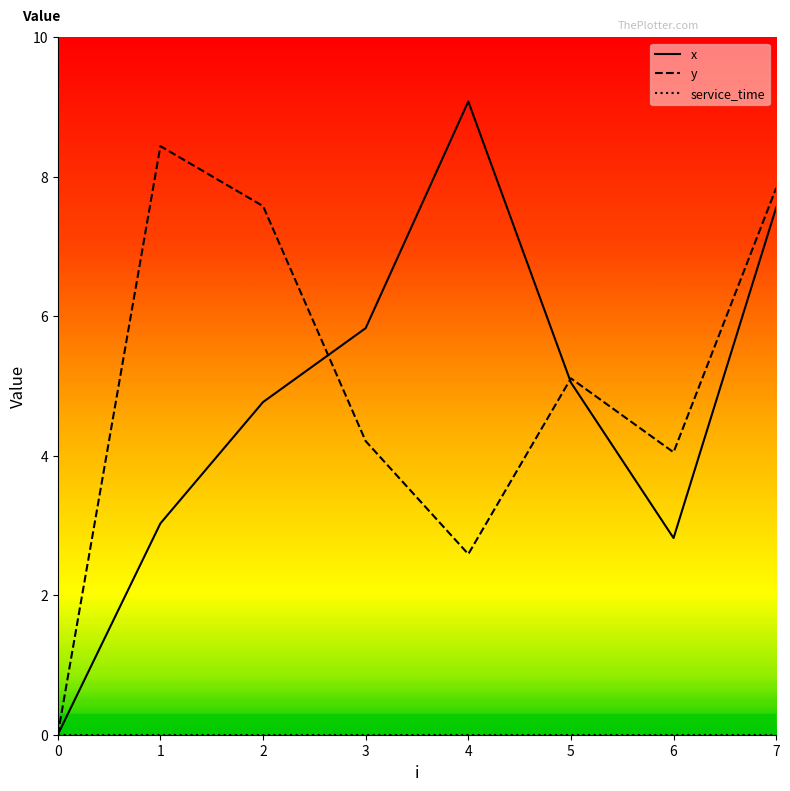

The x series shows 6.5 at 2. True or false?

False